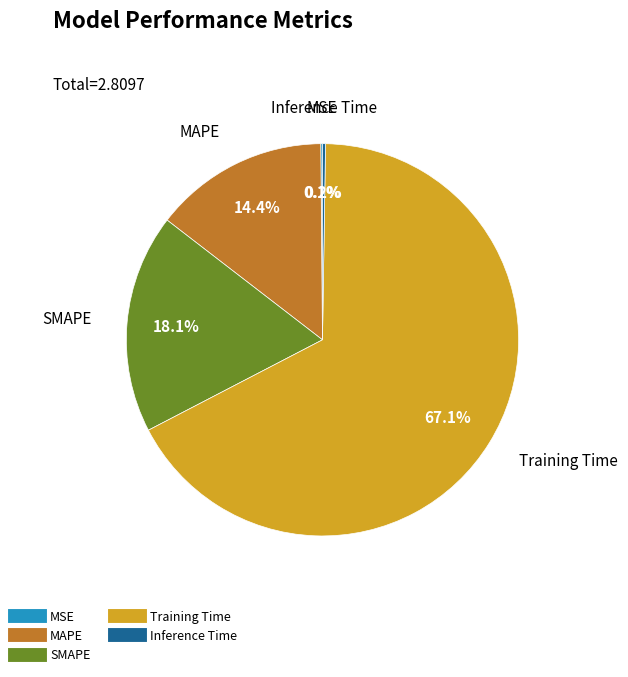

Do MAPE and Training Time together represent more than half of the pie?

Yes